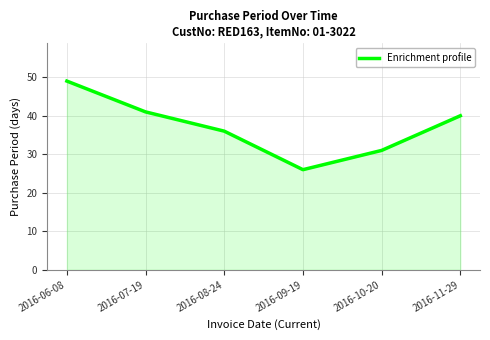

At which category does the data reach its first local valley?

2016-09-19